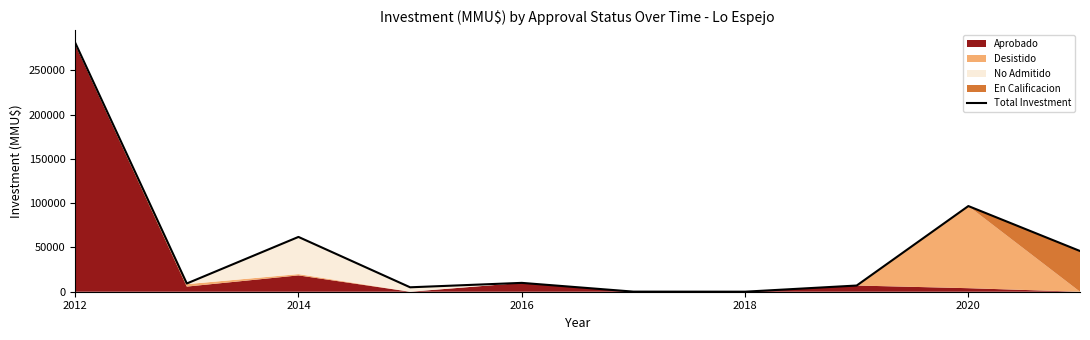

How many values are below 10000?

5